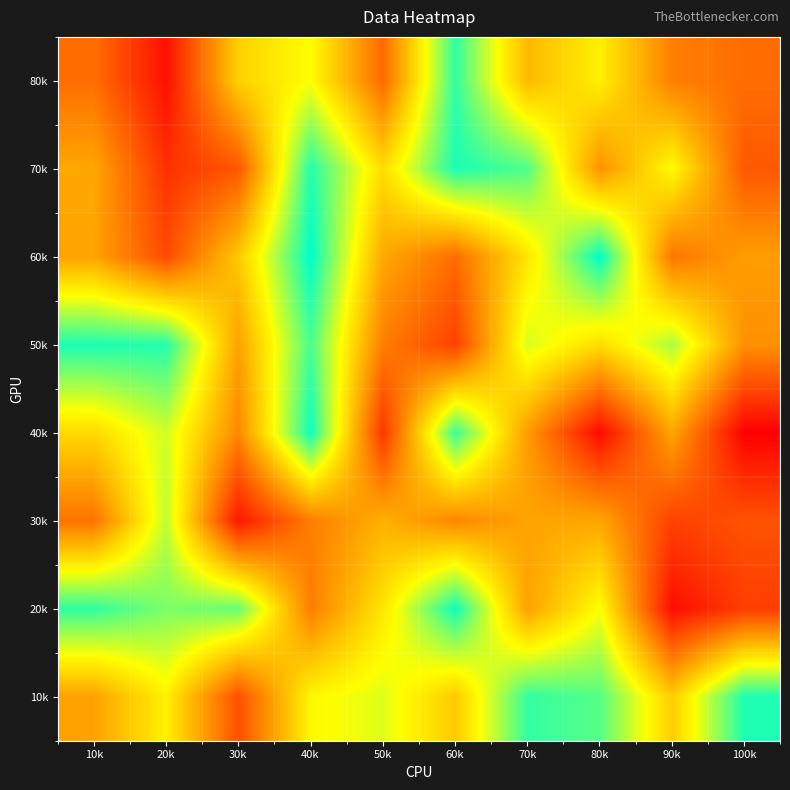

Rank the series at 30k from lowest to highest value.

30k, 10k, 70k, 40k, 50k, 60k, 80k, 20k